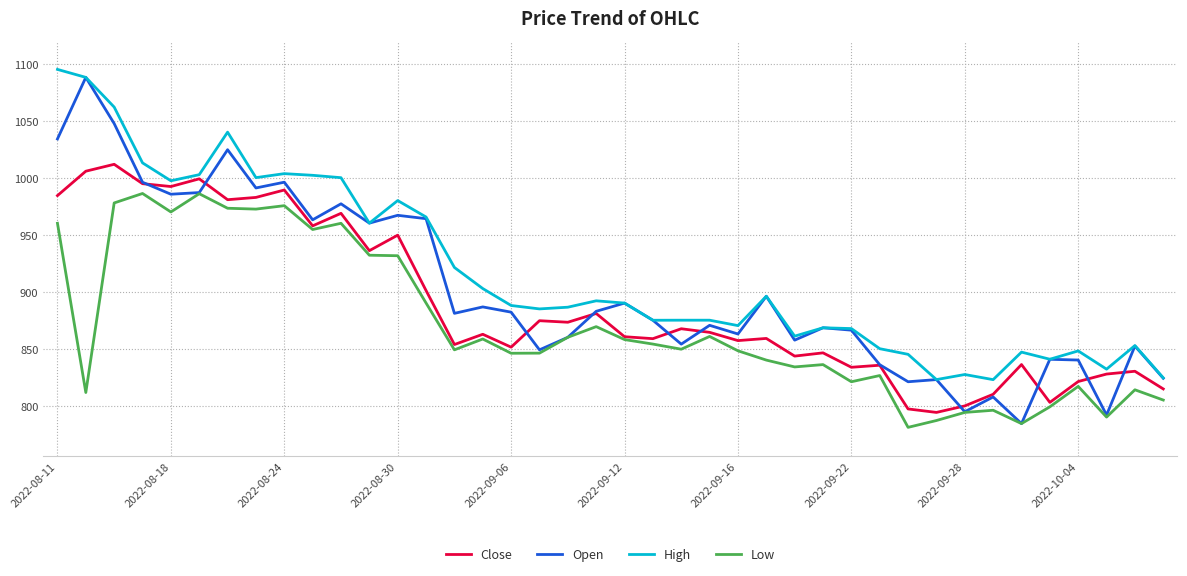

What is the minimum value shown in the chart?

781.0